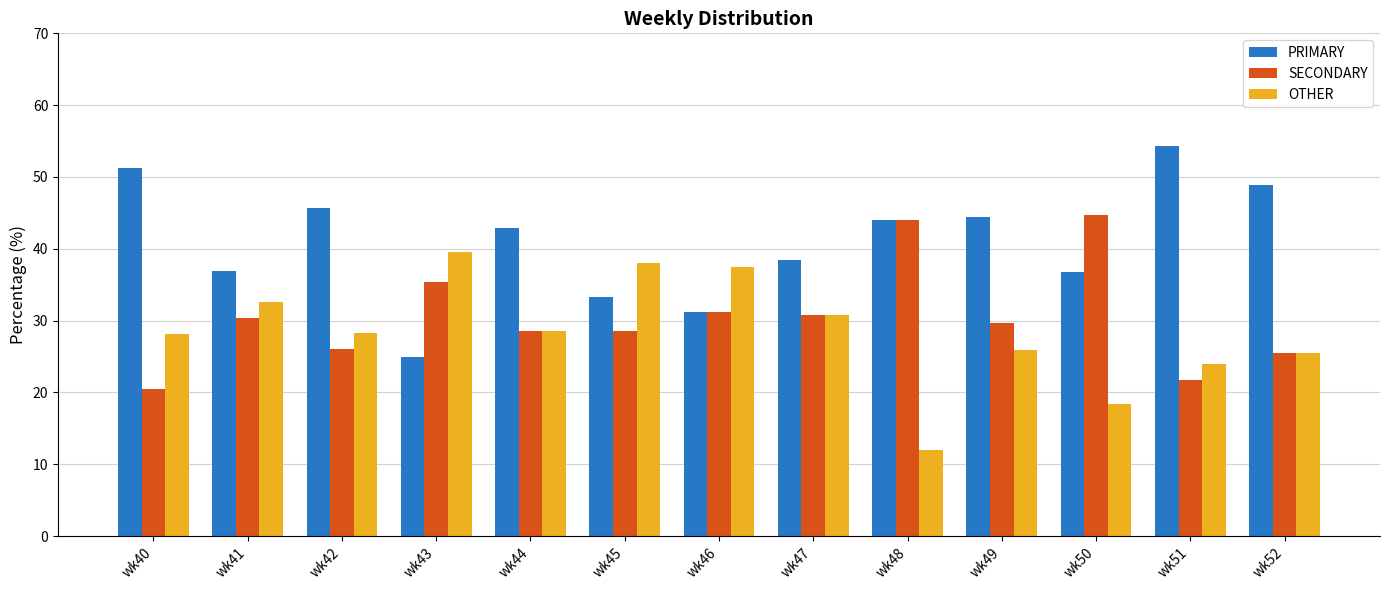

Is it true that PRIMARY equals 69.9 at wk42?

False